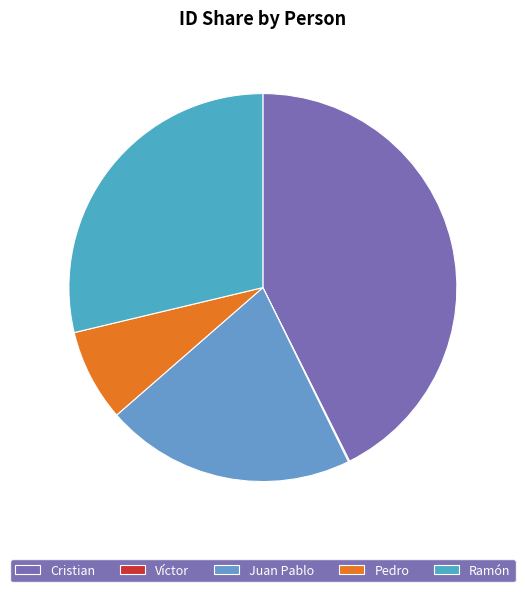

To the nearest percent, what is the difference between the largest and smallest slice percentages?

43%